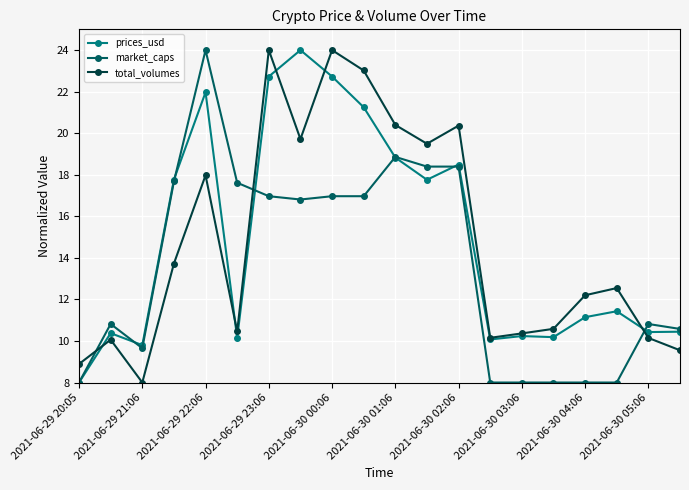

What is the smallest value displayed?

8.0